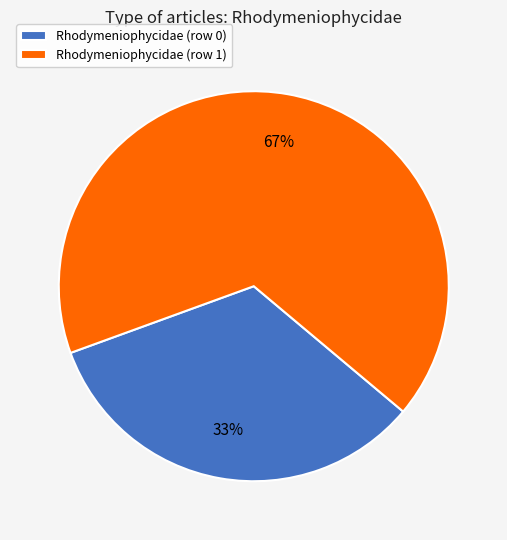

To the nearest percent, what is the average slice percentage?

50%